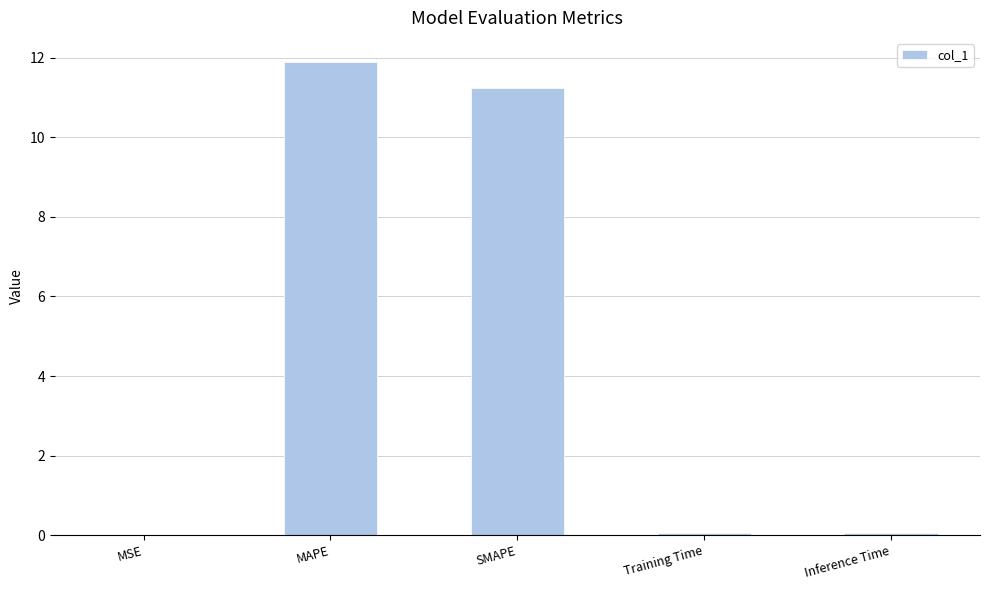

True or false: the data shows 0.0 at MSE.

True